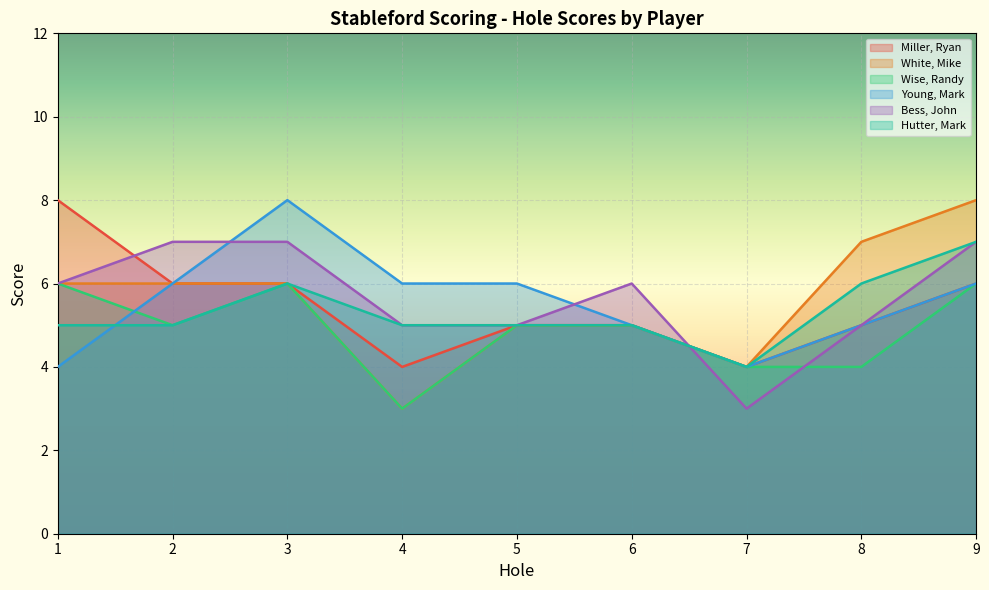

What are all the series names shown in the legend?

Miller, Ryan, White, Mike, Wise, Randy, Young, Mark, Bess, John, Hutter, Mark